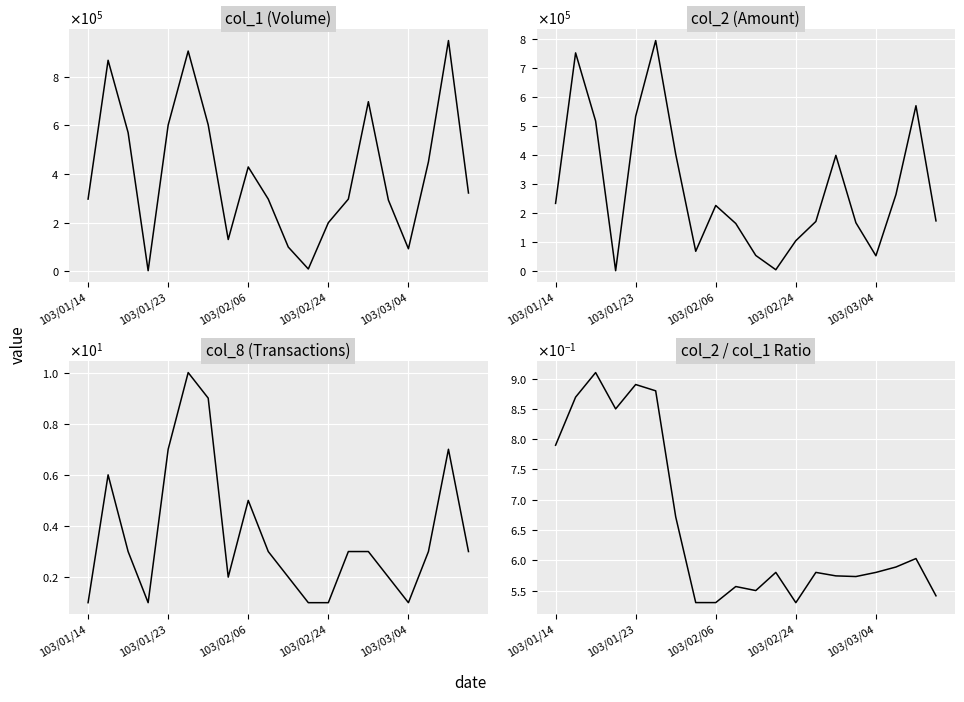

What is the value of the col_2 / col_1 Ratio point at the 19th from the left?

0.6